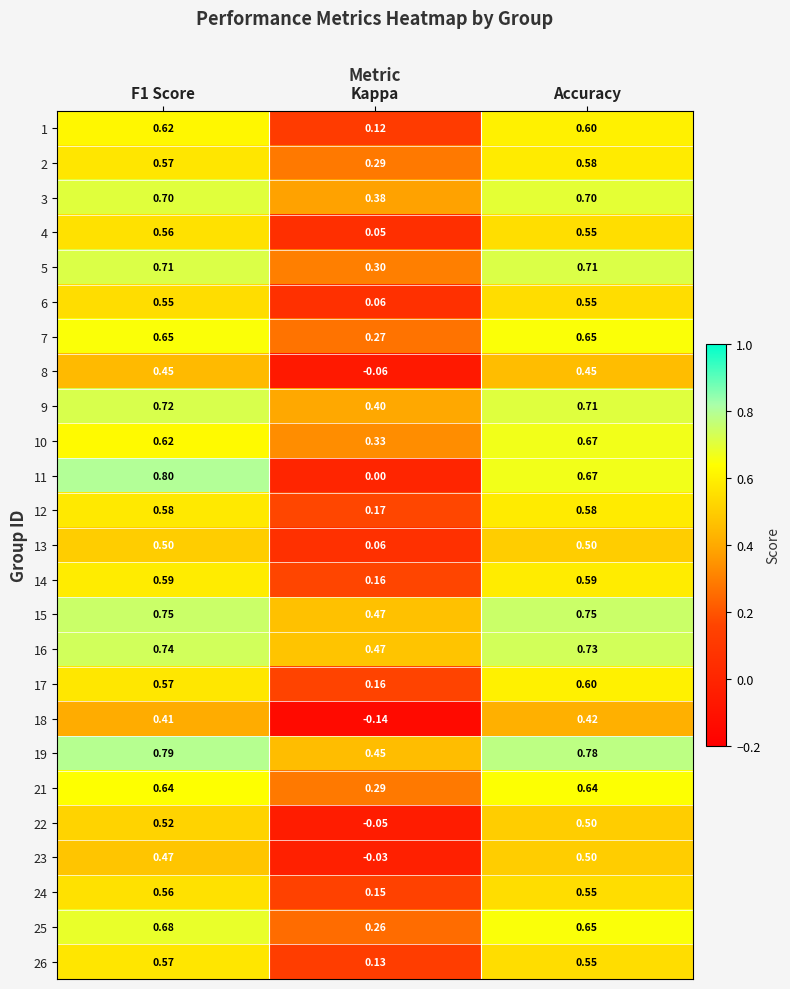

What is the greatest value displayed?

0.8